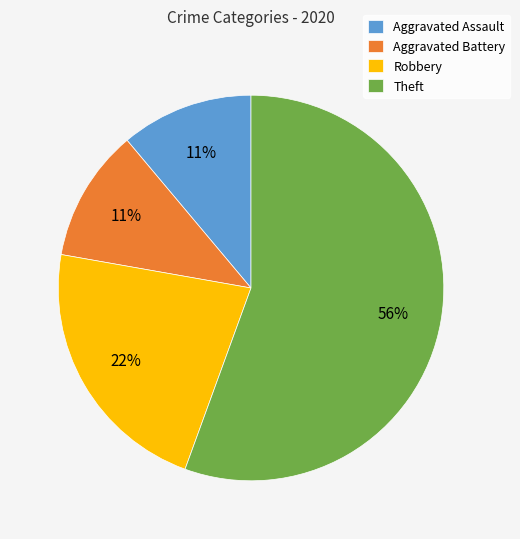

What percentage is the Theft slice, to the nearest percent?

56%